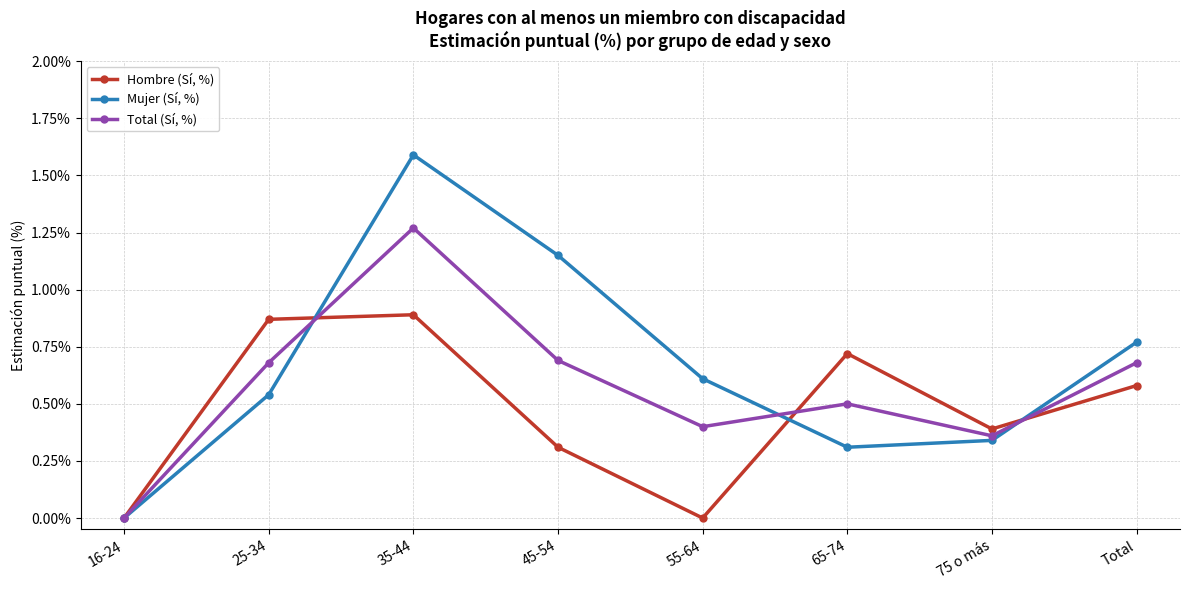

List the series in order of their peak value, highest first.

Mujer (Sí, %), Total (Sí, %), Hombre (Sí, %)